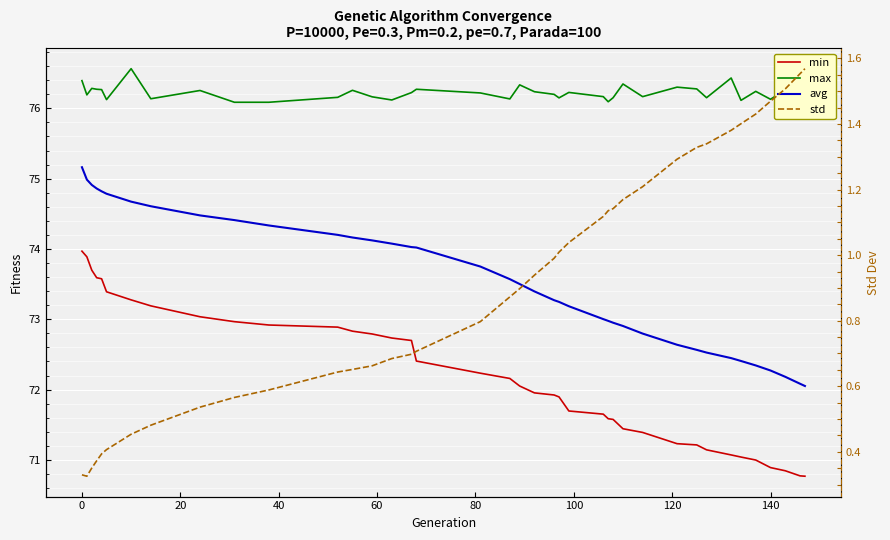

How many lines are shown in the chart?

4